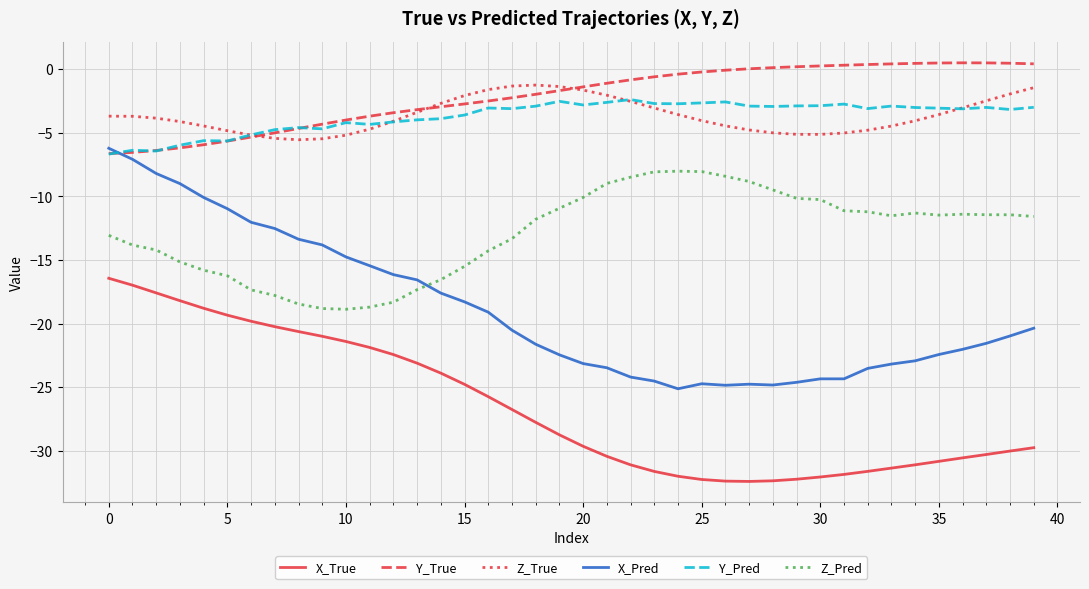

True or false: Z_Pred and Y_Pred intersect in this chart.

False